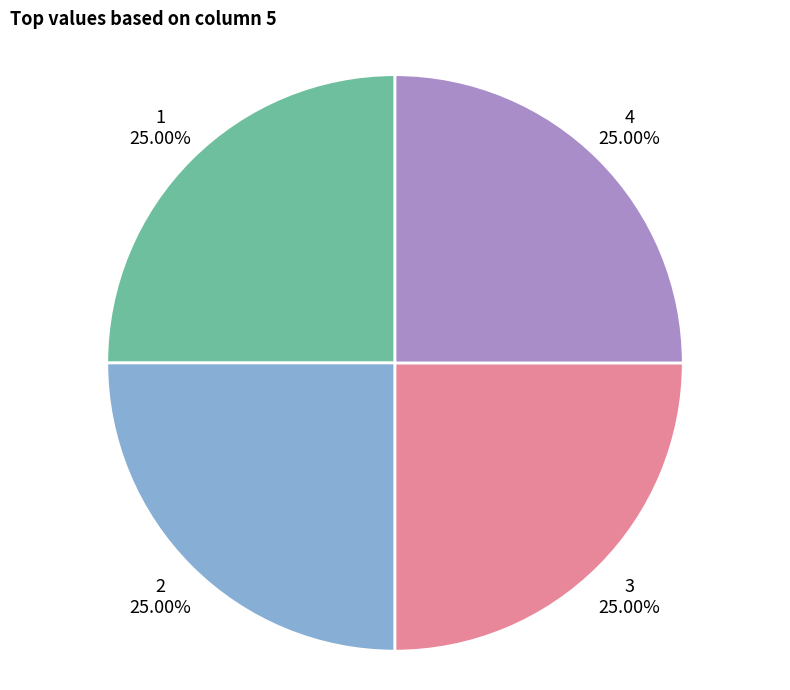

Approximately how many times larger is the value at 1 compared to 4?

1.0